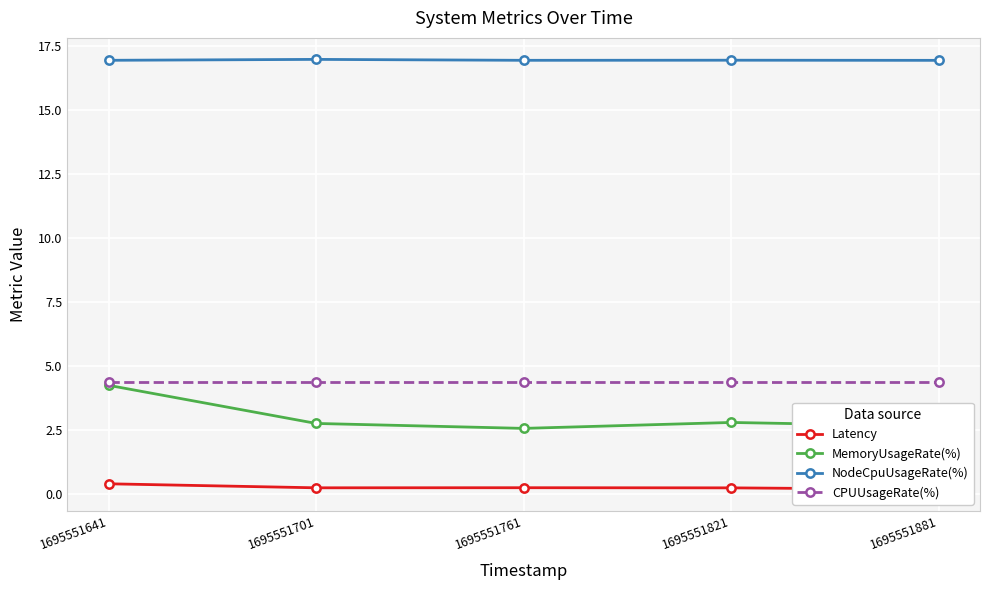

Which series has the widest spread of values?

MemoryUsageRate(%)